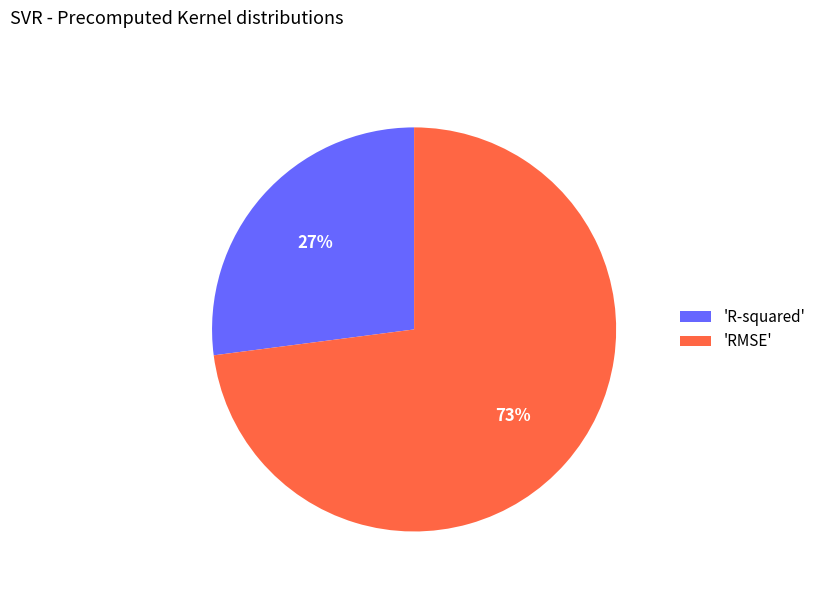

Which category has the smallest portion of the pie?

'R-squared'